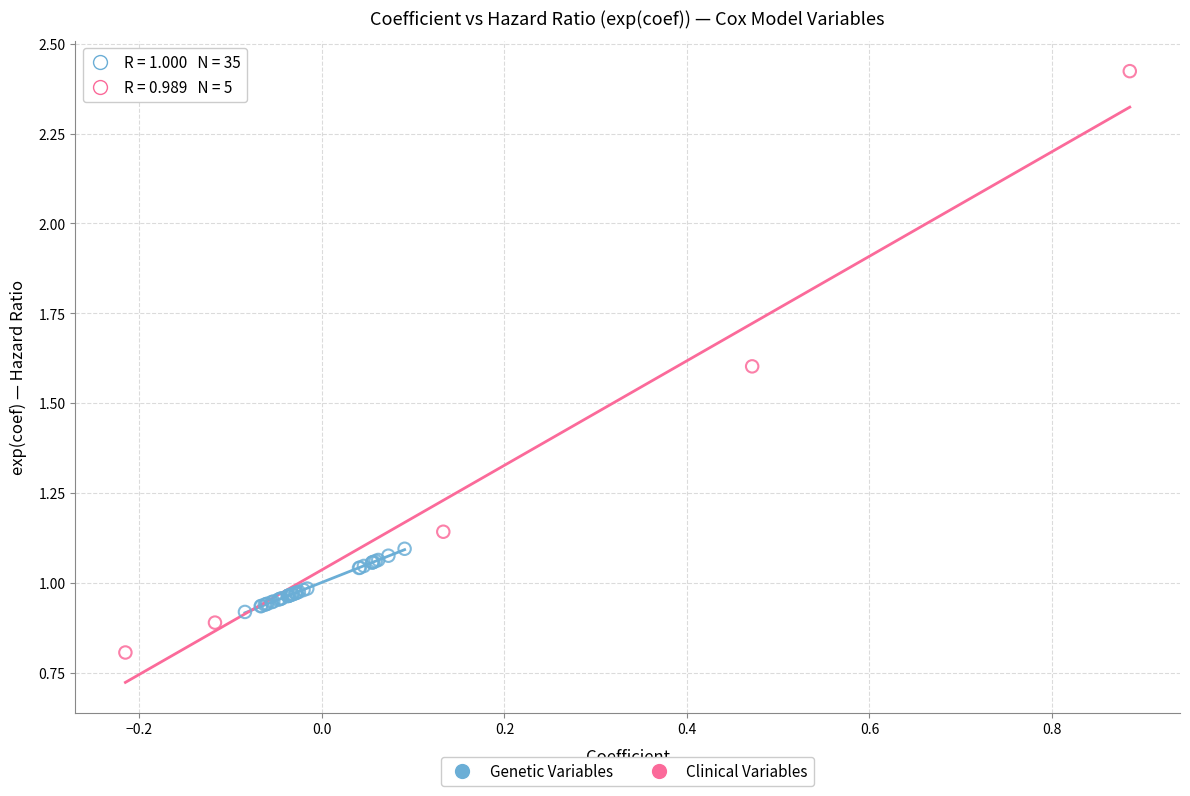

Which series contains the lowest Y value?

Clinical Variables